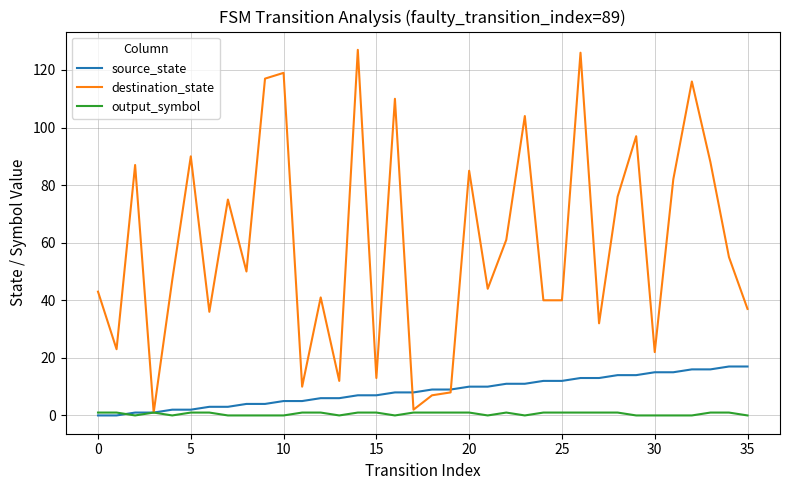

Which series has the largest total across all categories?

destination_state